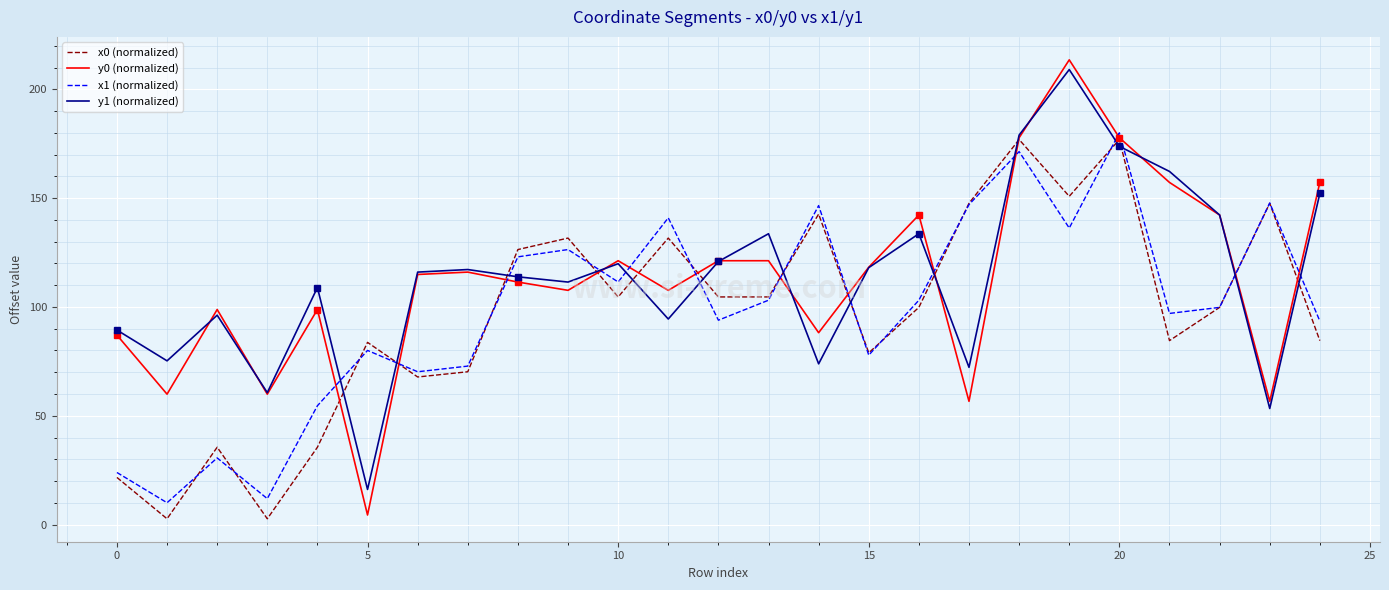

What is the greatest value displayed?

213.5